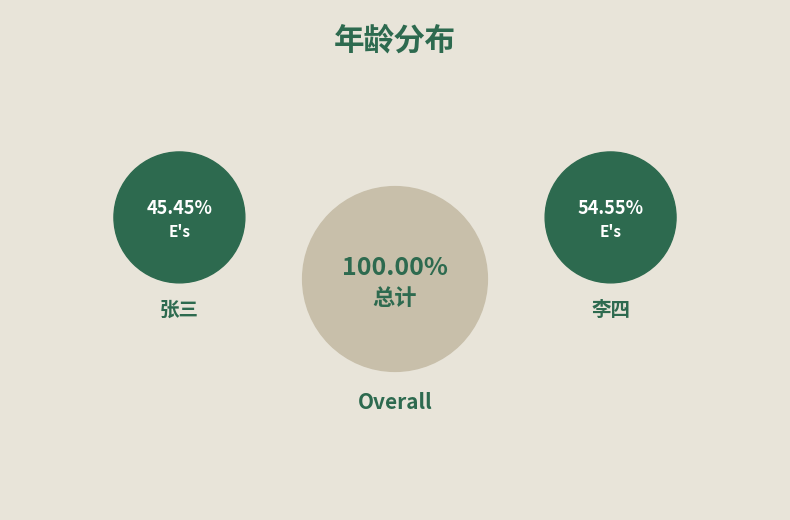

To the nearest percent, what is the difference between the largest and smallest slice percentages?

9%